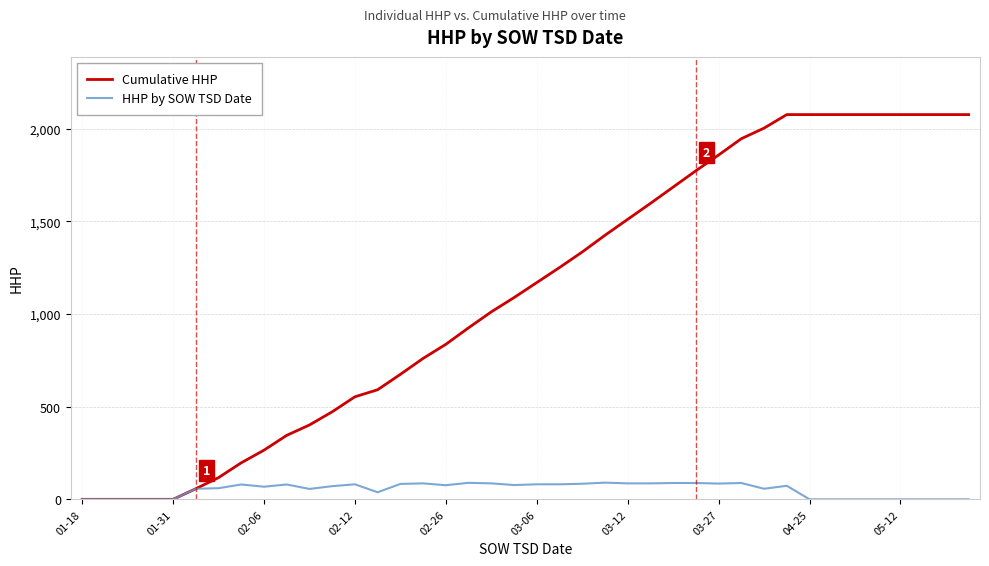

Which series has the largest range (max minus min)?

Cumulative HHP